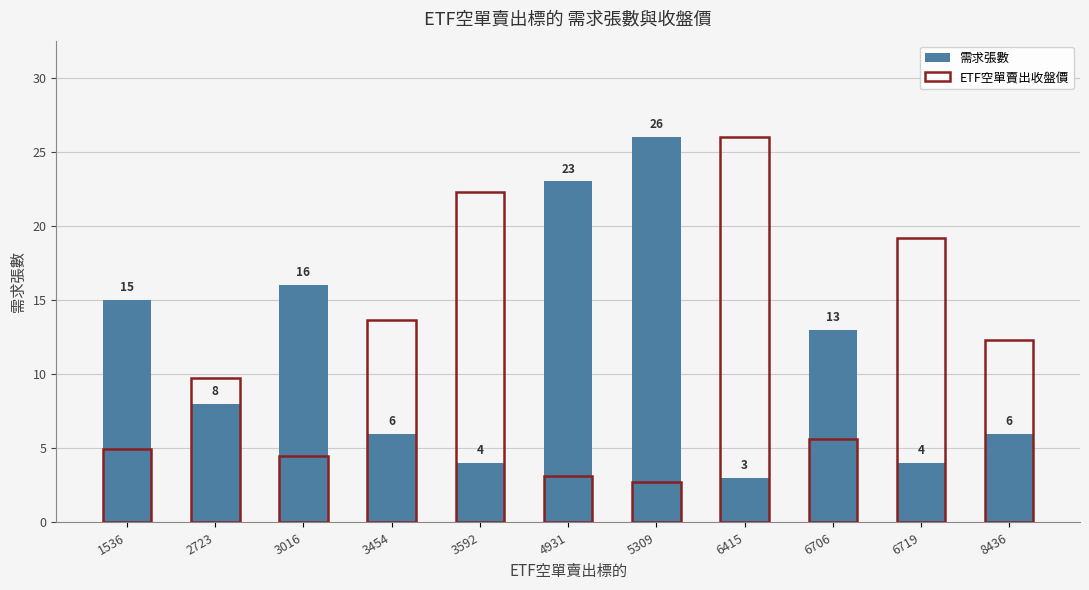

Which series has the largest range (max minus min)?

ETF空單賣出收盤價